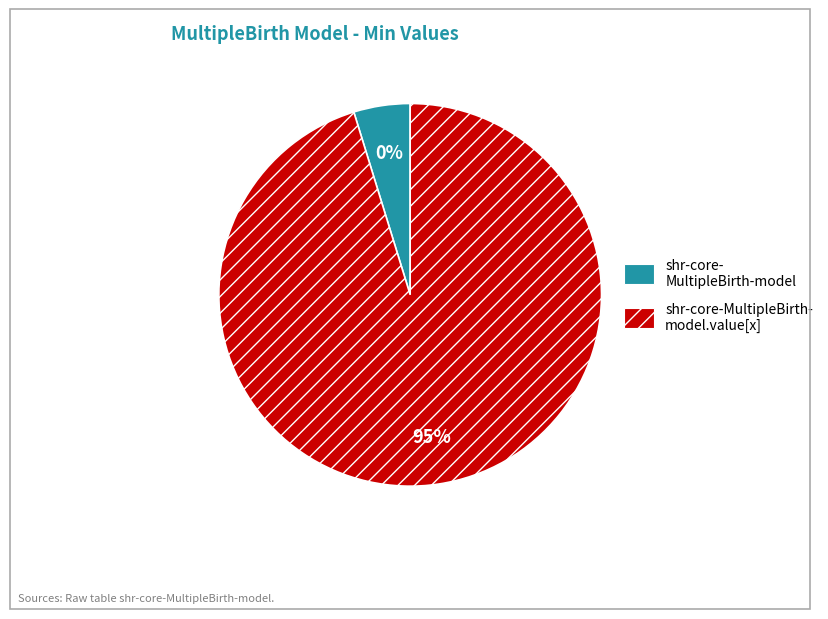

The shr-core-MultipleBirth-model slice represents 15% of the pie. True or false?

False